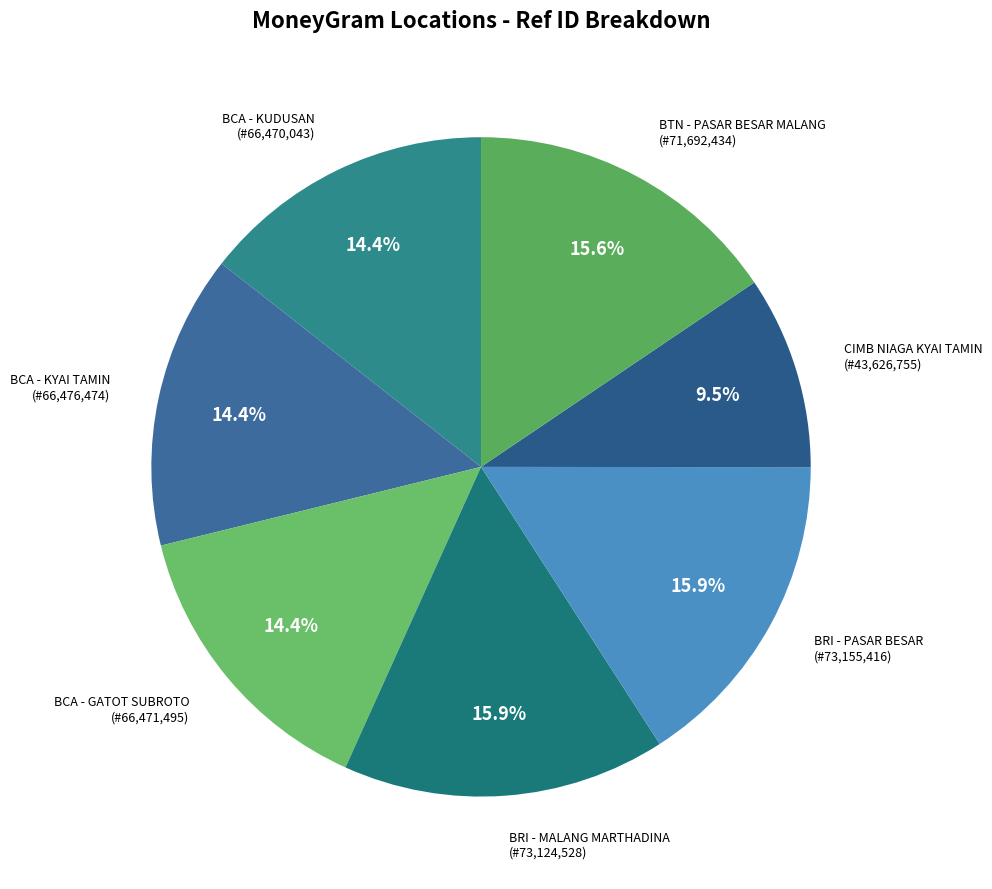

How many slices are in this pie chart?

7